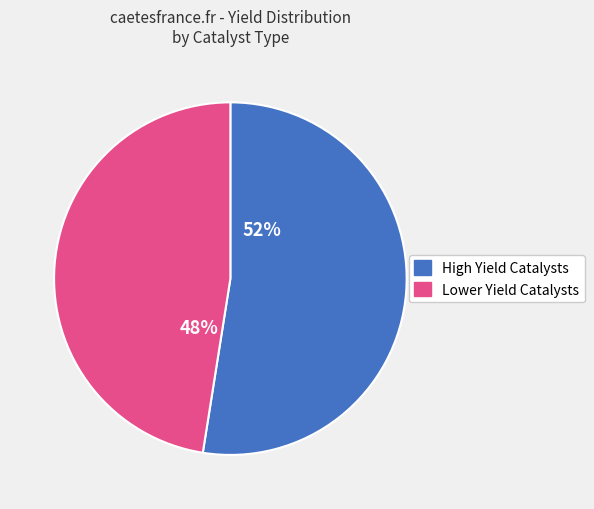

Is there any slice that represents more than half of the pie?

Yes